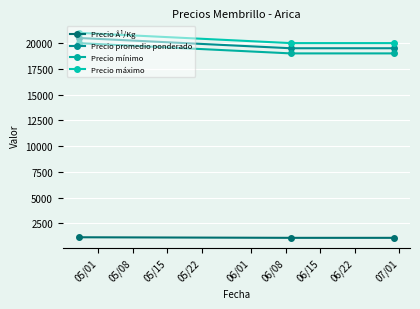

What is the difference between the maximum and minimum values in the Precio máximo series?

1000